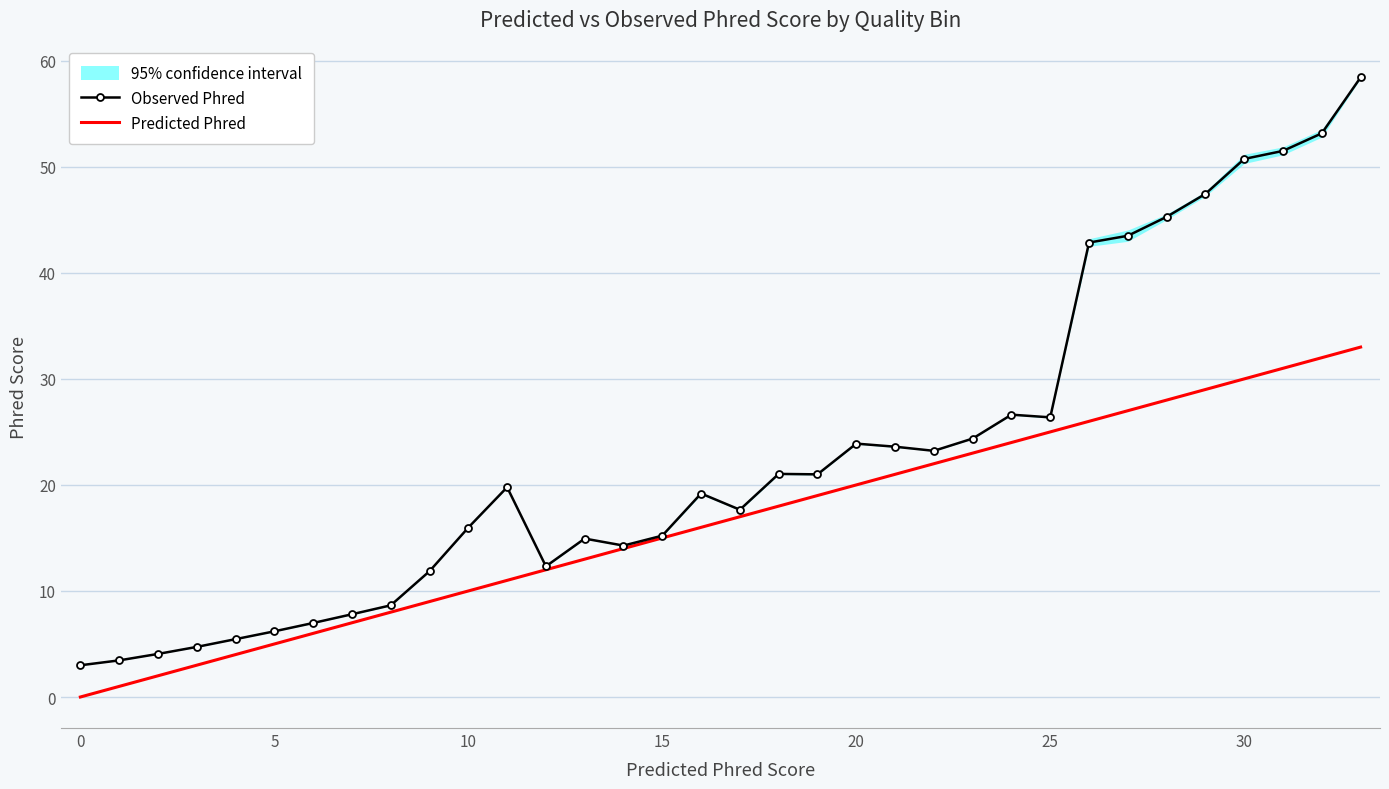

How many categories are shown in the chart?

34